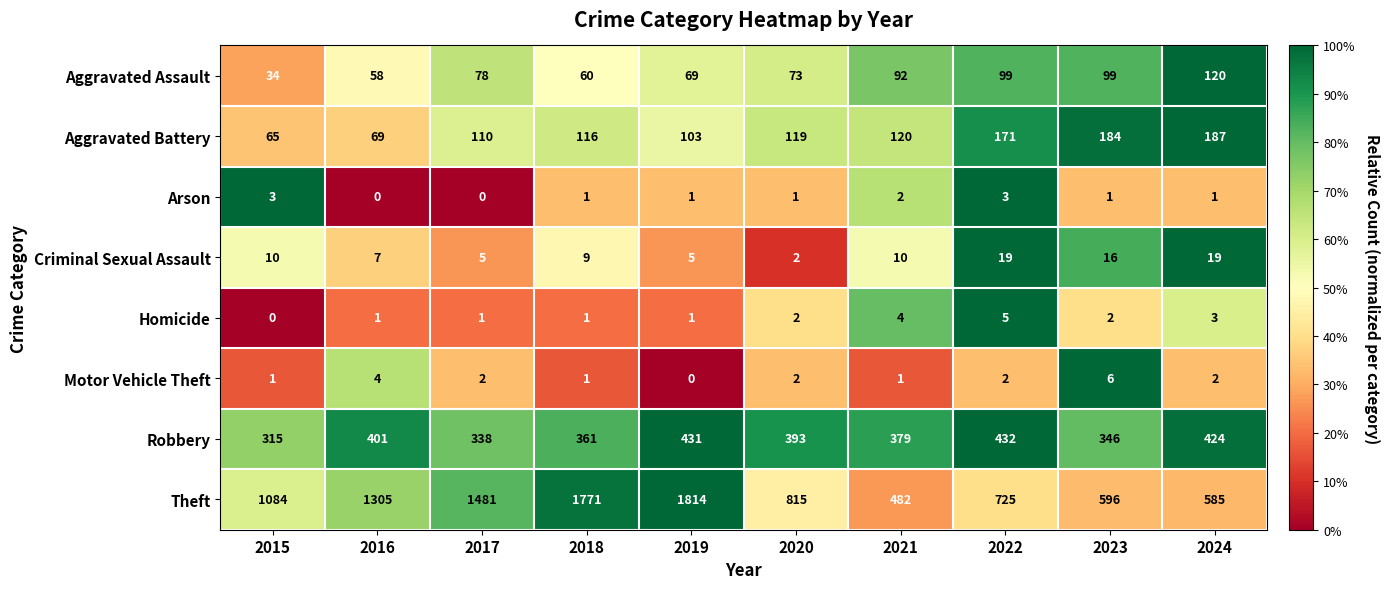

How many categories are shown in the chart?

10